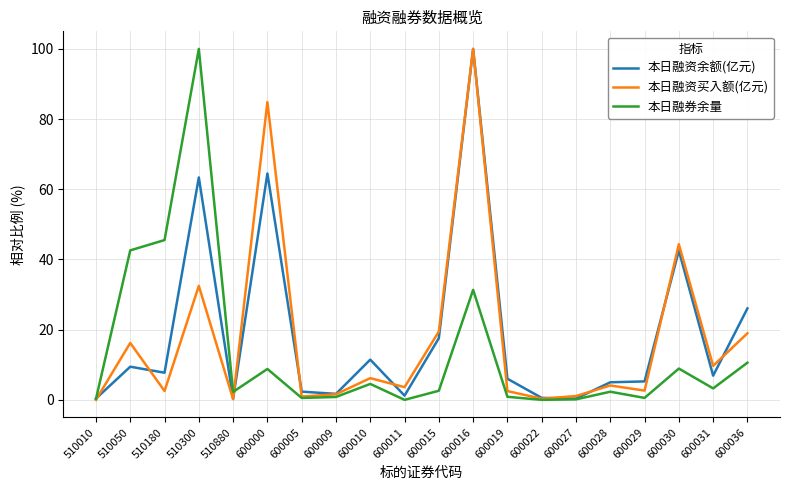

Does the chart have visible grid lines?

Yes